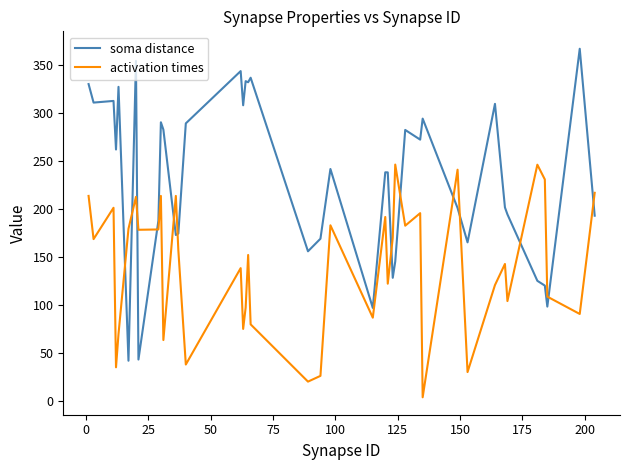

True or false: soma distance and activation times cross at least once.

True